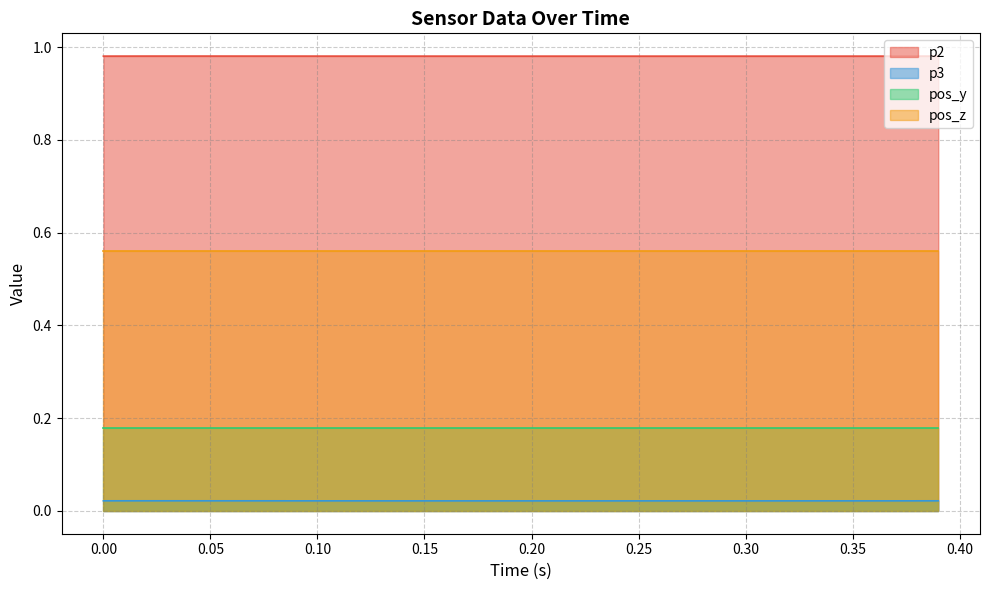

How many interior local peaks does the p2 series have?

1